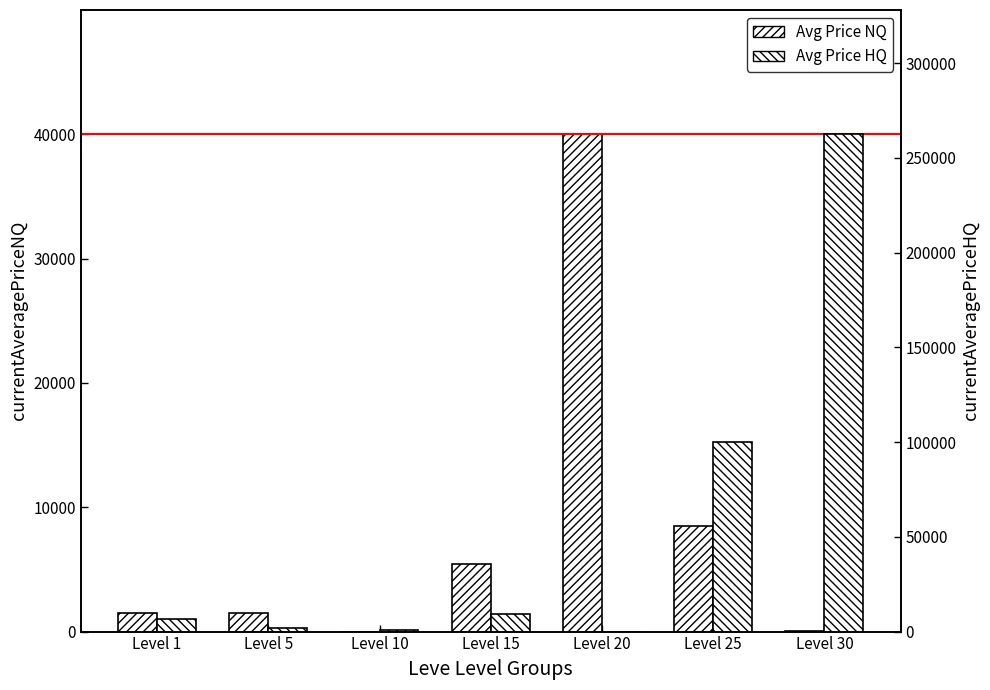

How many data points does each series have?

7